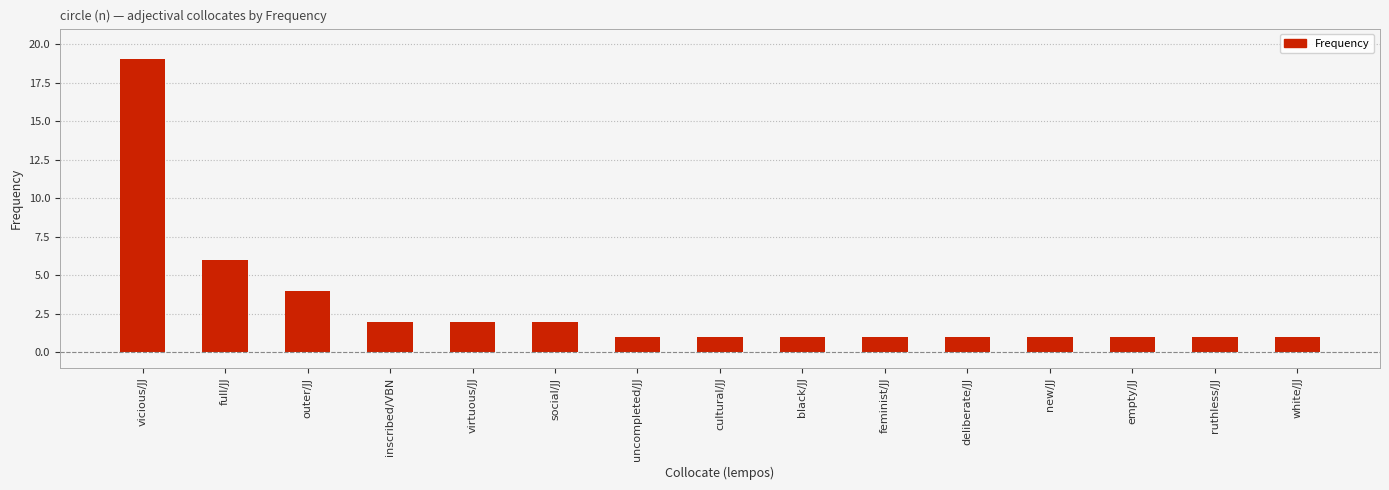

True or false: the data shows 2 at inscribed/VBN.

True